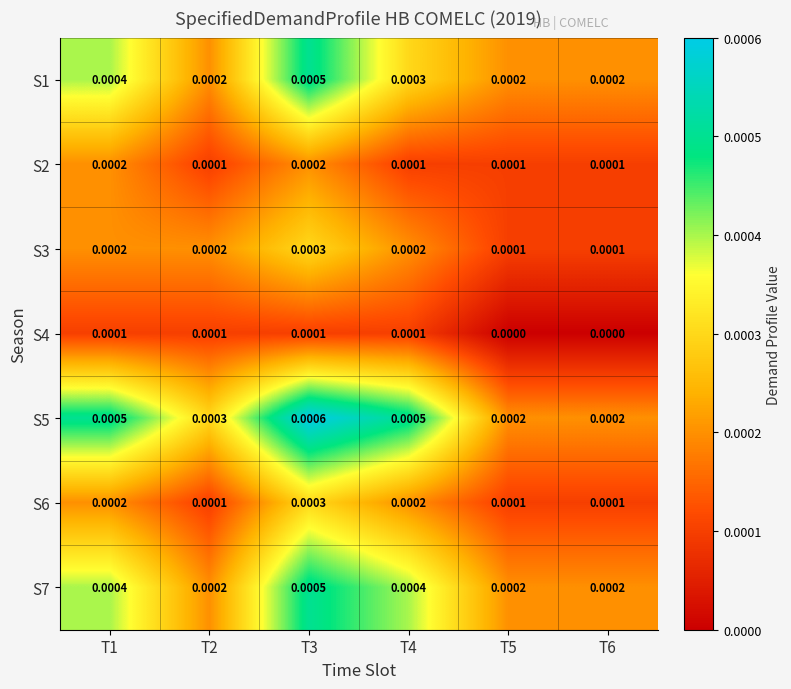

Is the value of S5 at T4 greater than the value of S1 at T4?

Yes